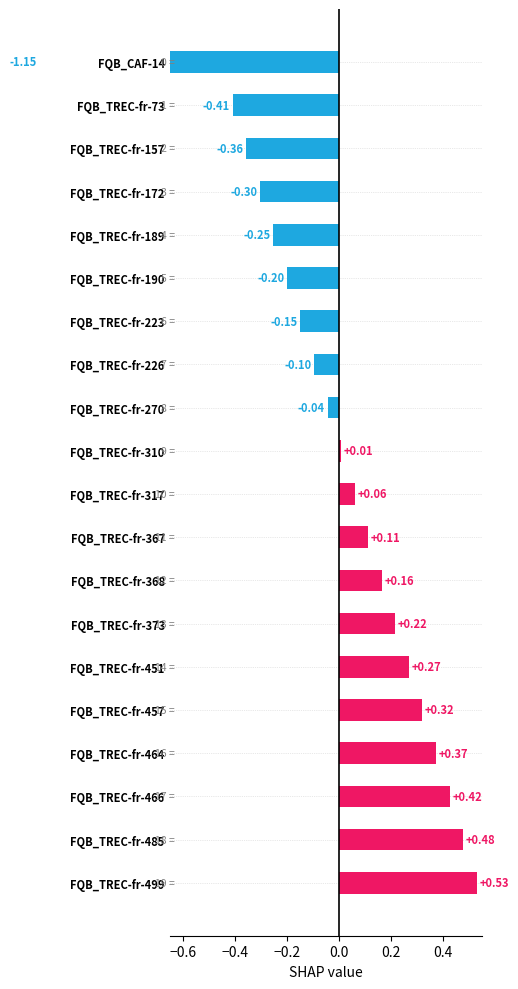

What position from the right is FQB_TREC-fr-190?

15